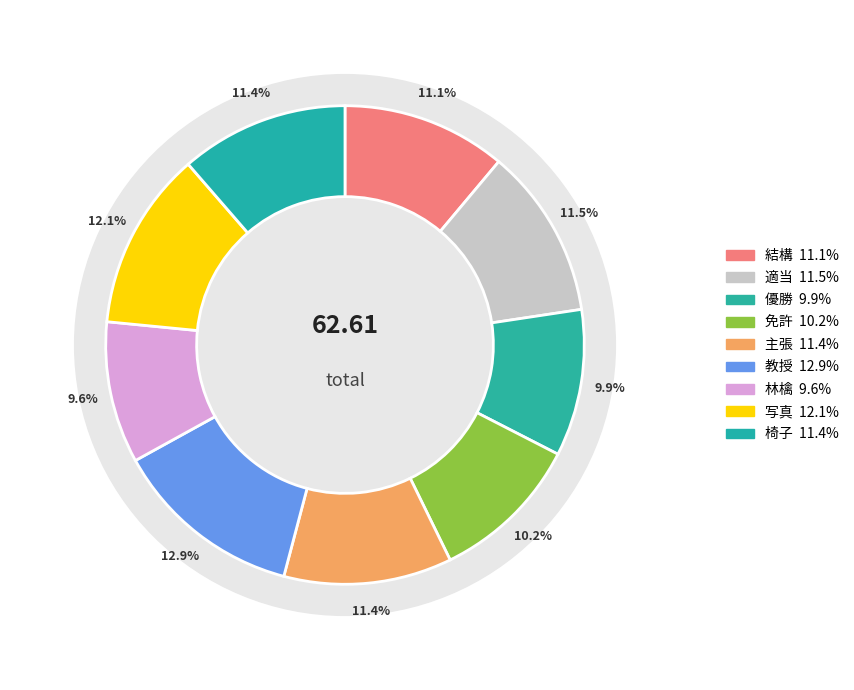

Rank the categories by value from highest to lowest.

教授, 写真, 適当, 椅子, 主張, 結構, 免許, 優勝, 林檎